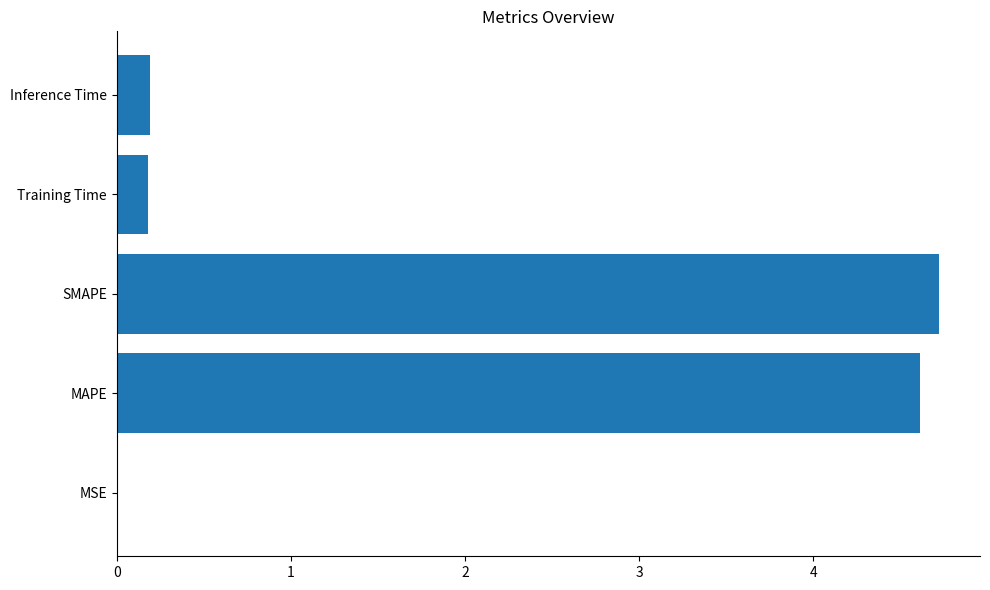

What is the approximate value at SMAPE?

4.7